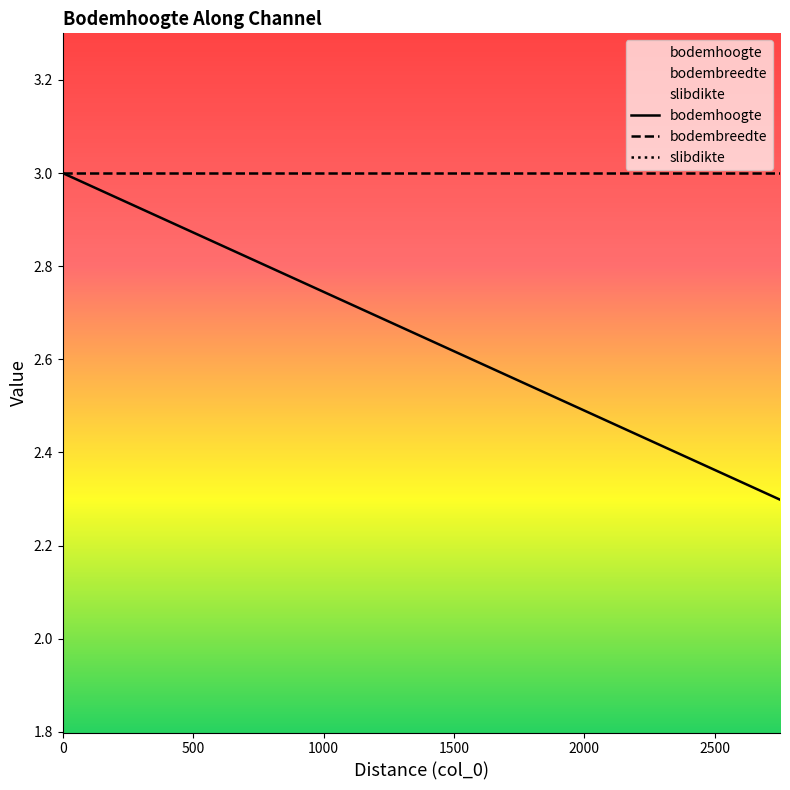

At how many categories does at least one series exceed 0?

14